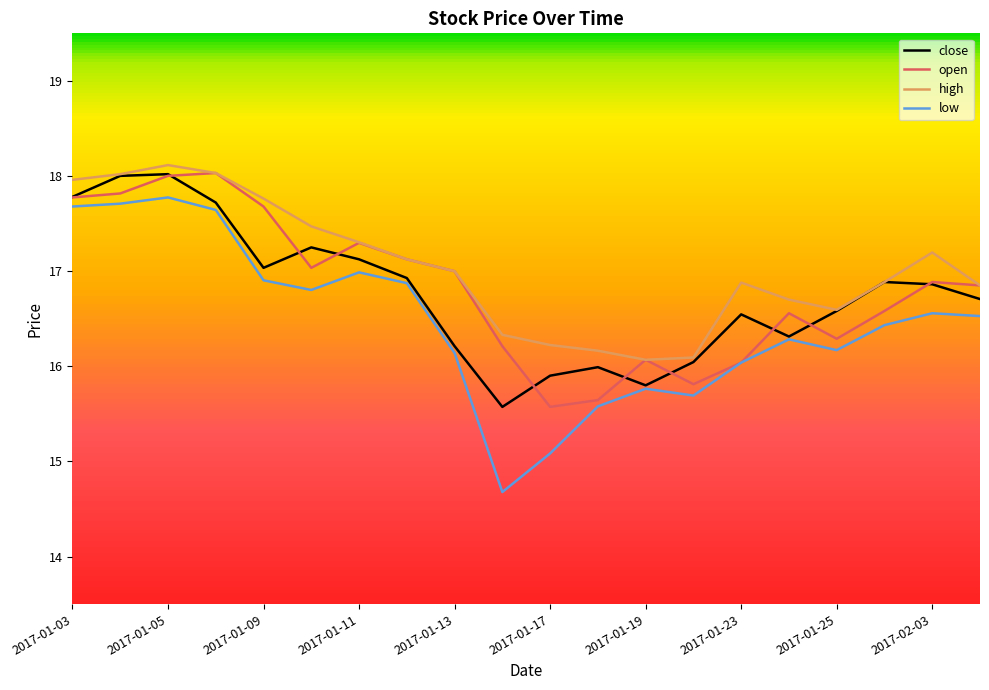

True or false: close has more than 2 points higher than both neighbors.

True